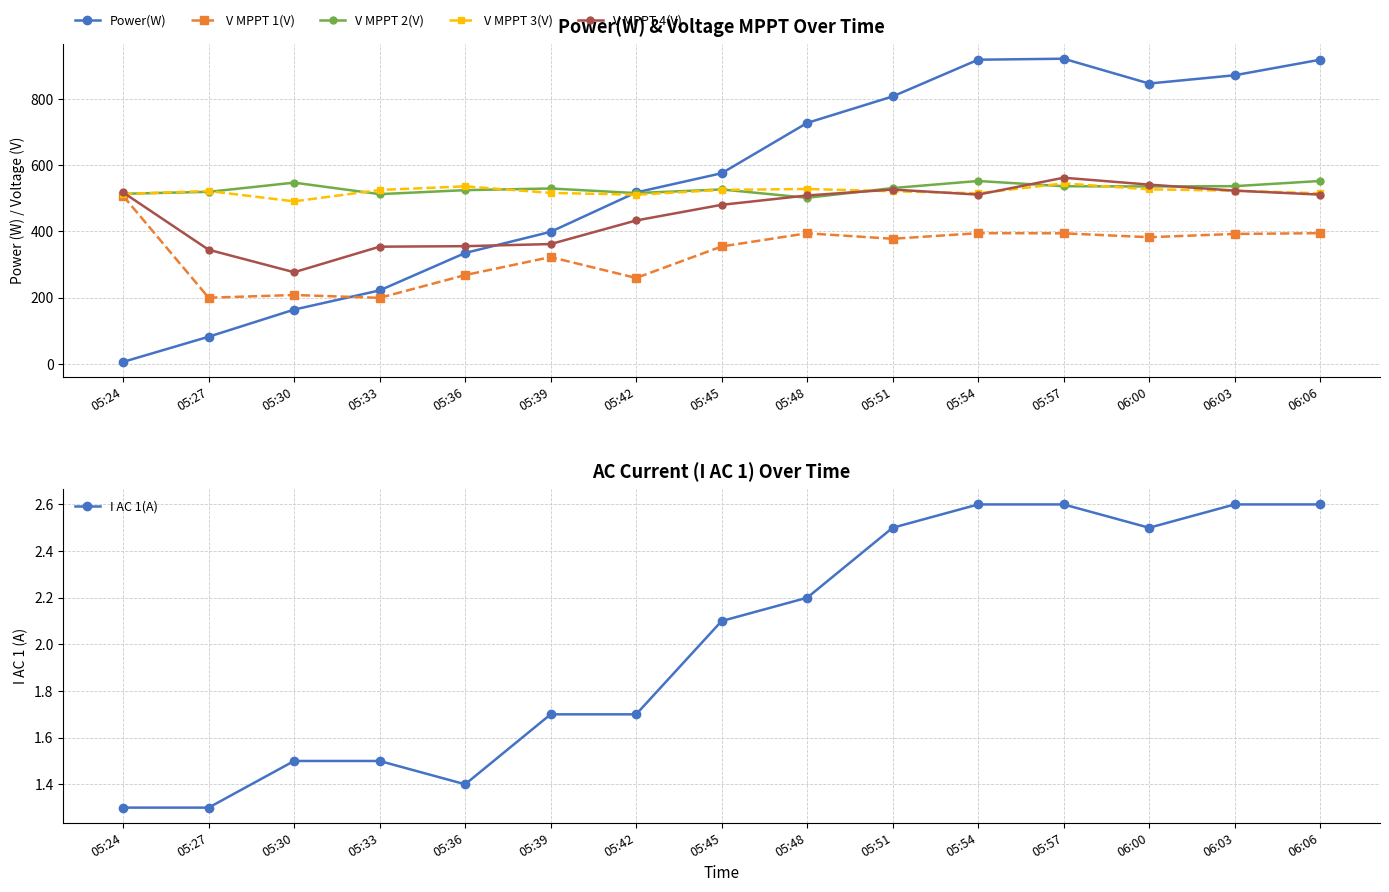

Rank the series by their maximum value, from lowest to highest.

I AC 1(A), V MPPT 1(V), V MPPT 3(V), V MPPT 2(V), V MPPT 4(V), Power(W)